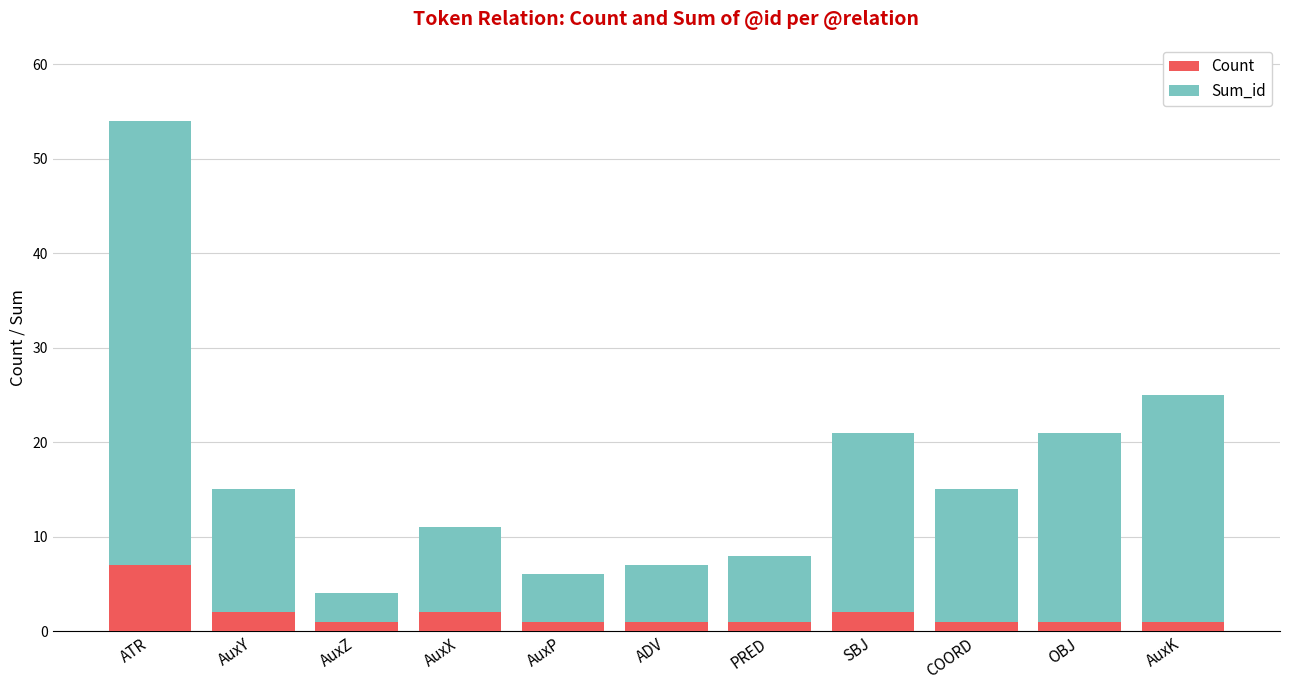

Which category has the highest value in the Count series?

ATR